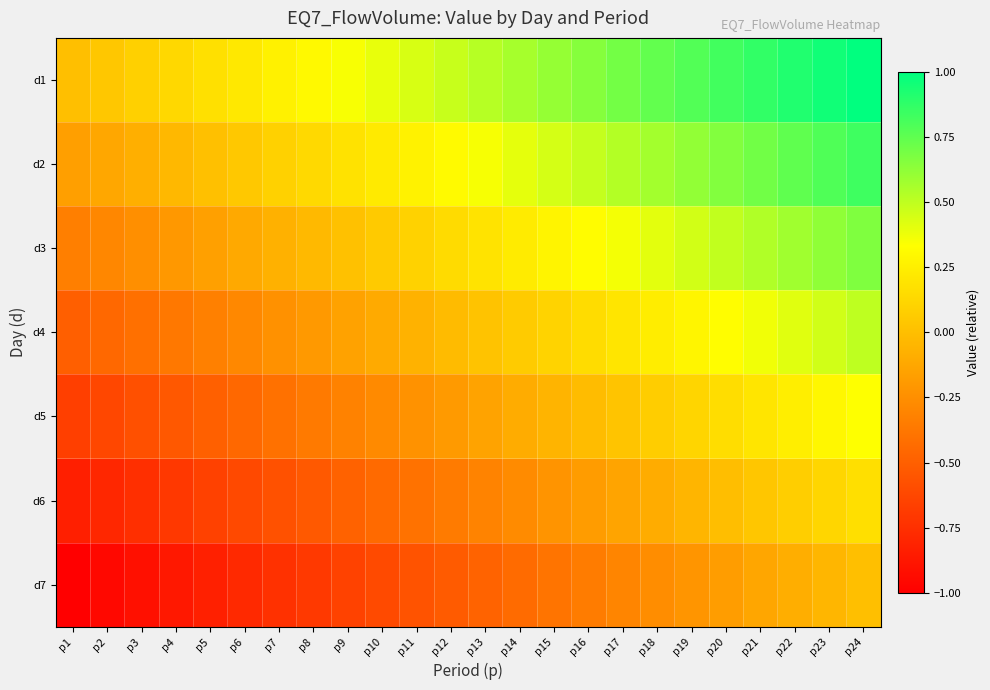

Count the number of data series in this chart.

7